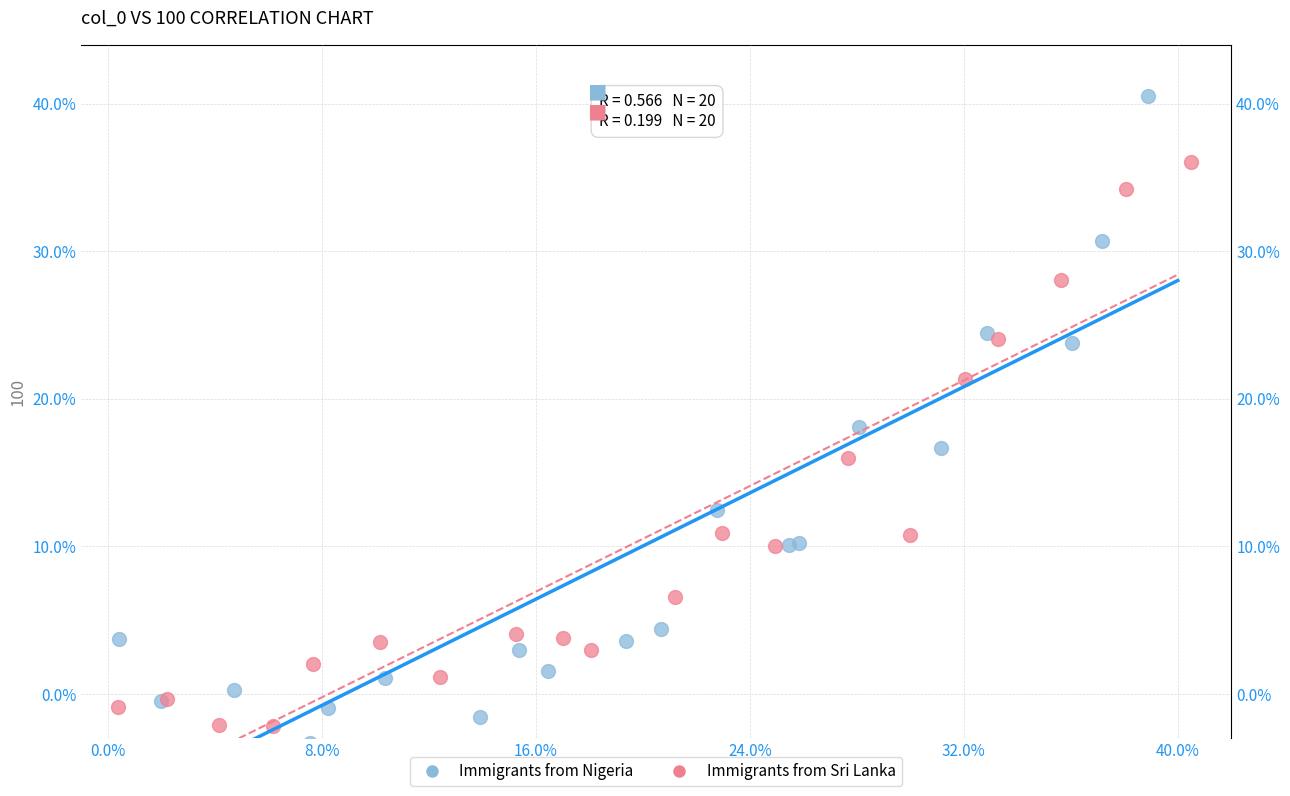

What are all the series names shown in the legend?

Immigrants from Nigeria, Immigrants from Sri Lanka